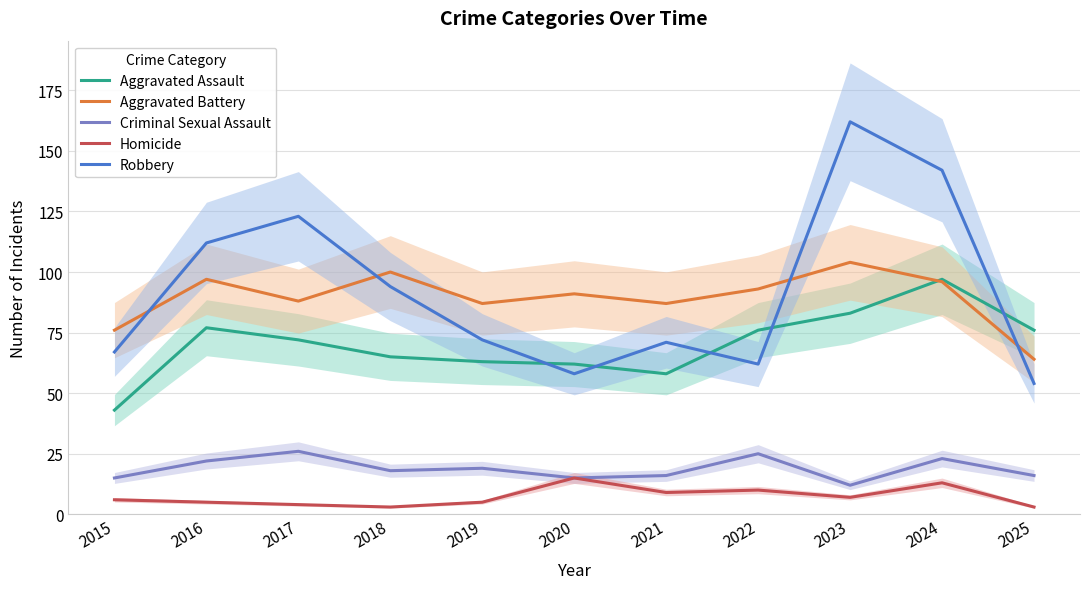

In Criminal Sexual Assault, how many points are lower than both neighbors (excluding endpoints)?

3